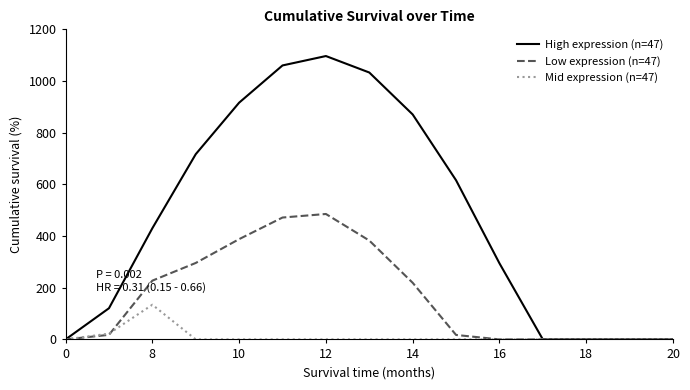

Which series has the largest range (max minus min)?

High expression (n=47)